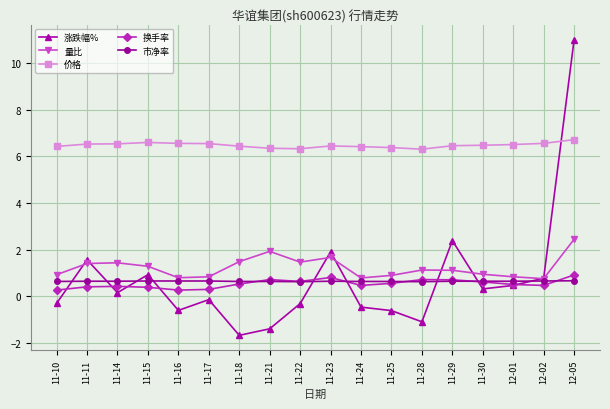

True or false: 量比 and 价格 cross at least once.

False